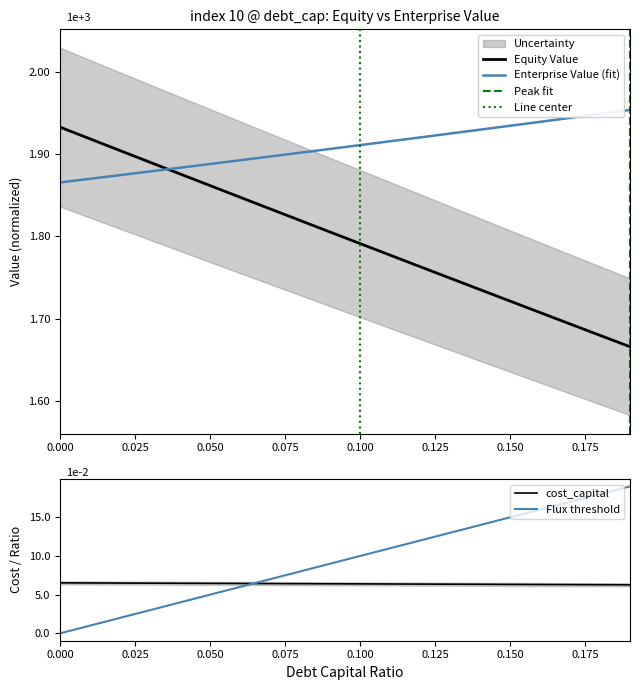

Which series has the largest total across all categories?

enterprise_value